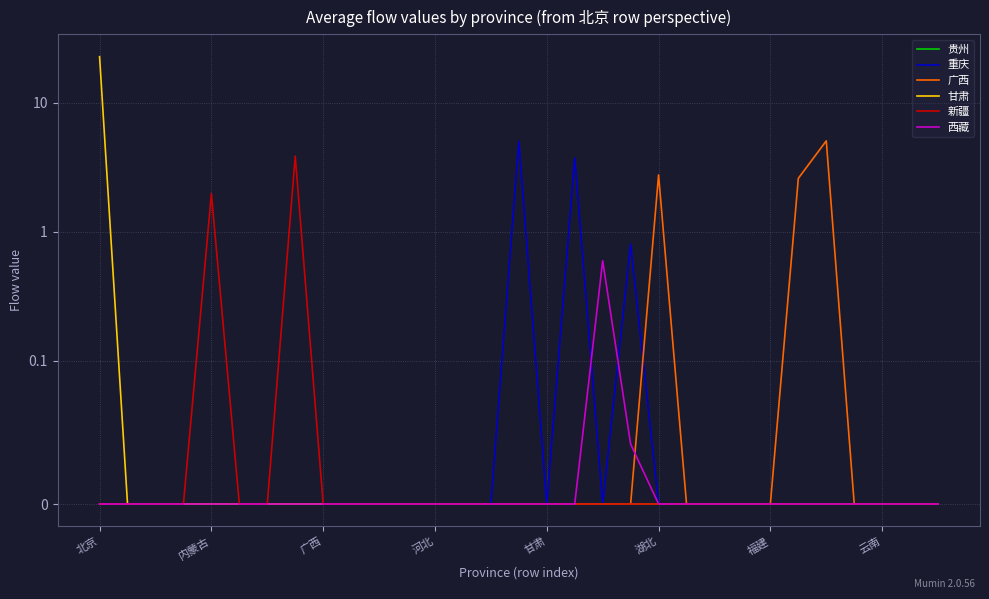

The value of 重庆 at 23 is -2.4. True or false?

False